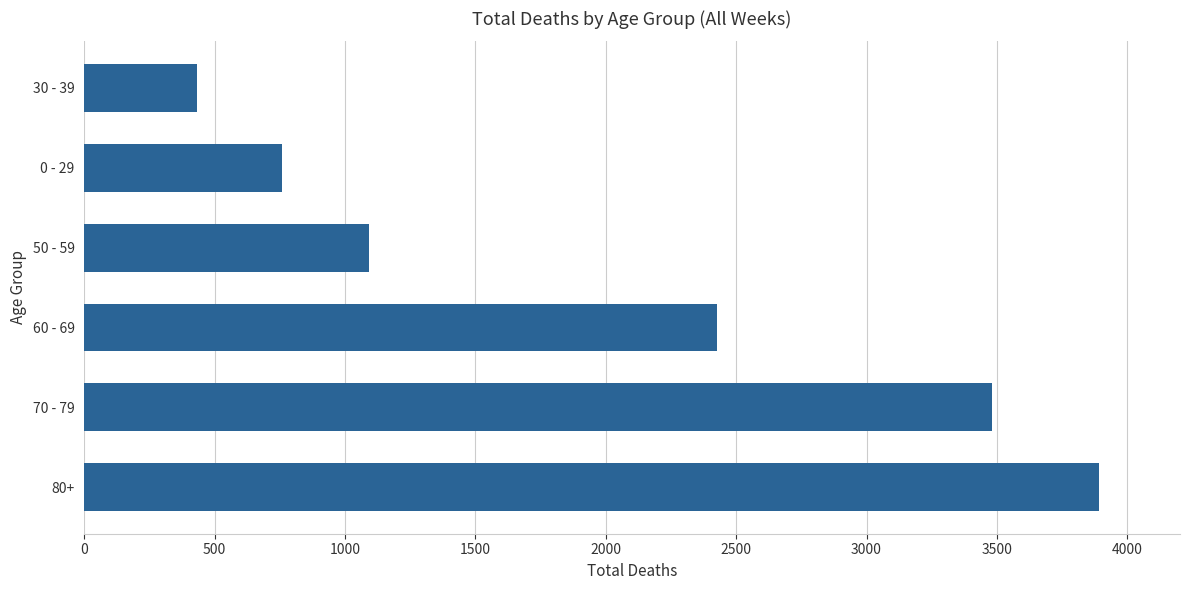

What is the change in value from 0 - 29 to 30 - 39?

-327